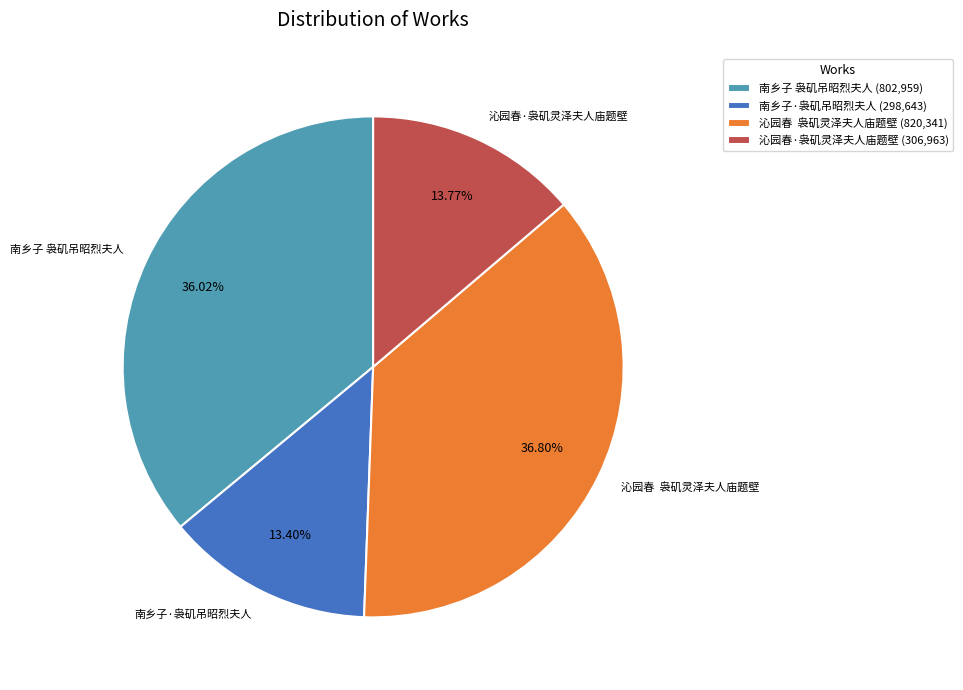

To the nearest percent, what is the average slice percentage?

25%